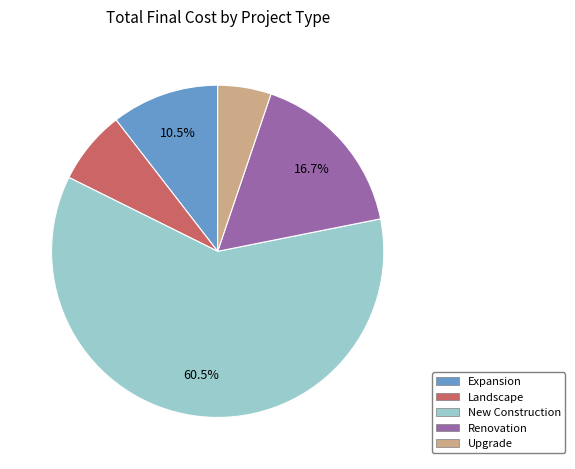

Which slice is the smallest?

Upgrade